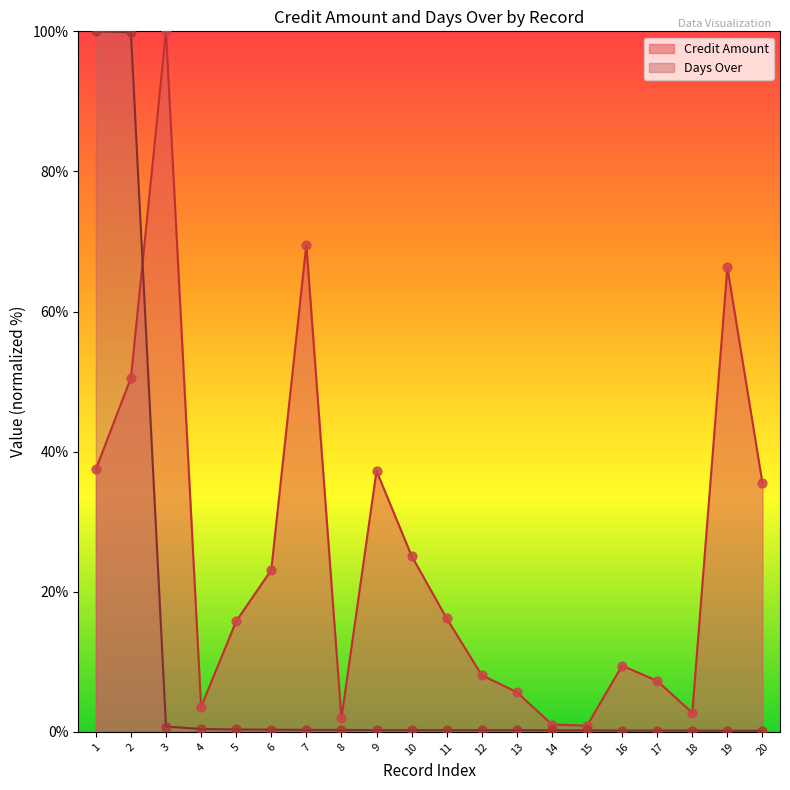

What are all the series names shown in the legend?

Credit Amount, Days Over